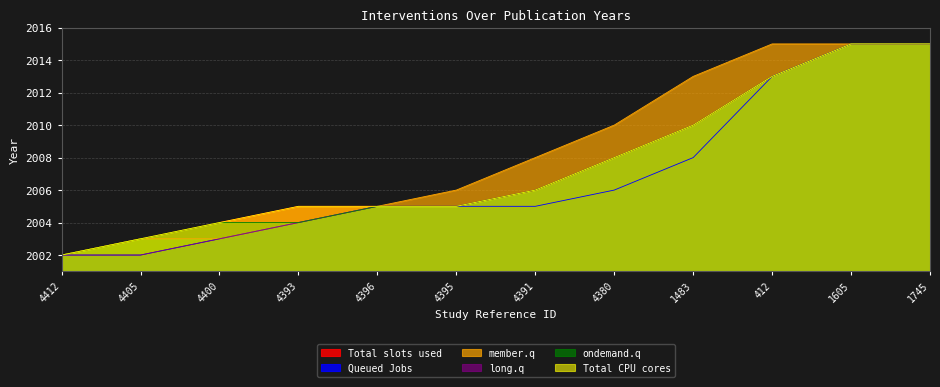

What is the minimum value for Queued Jobs?

2002